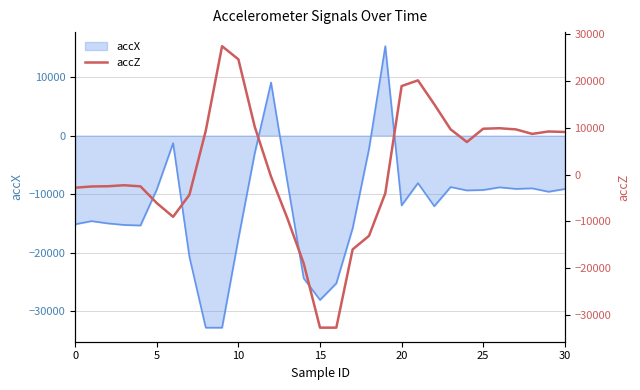

Reading right to left, extract all data points from this chart.

9128	9232	8716	9680	9928	9824	6980	9696	15056	20176	18960	-4000	-13124	-16008	-32768	-32768	-19000	-9352	-428	10276	24684	27496	9364	-4316	-9036	-6092	-2512	-2280	-2492	-2540	-2808